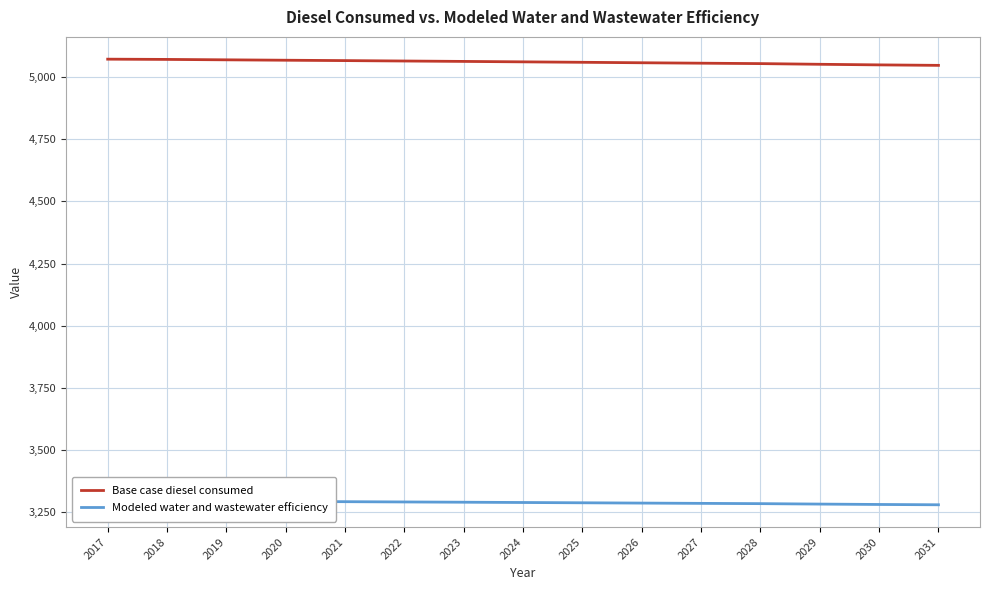

What is the approximate value of Base case diesel consumed at 2030?

5048.7